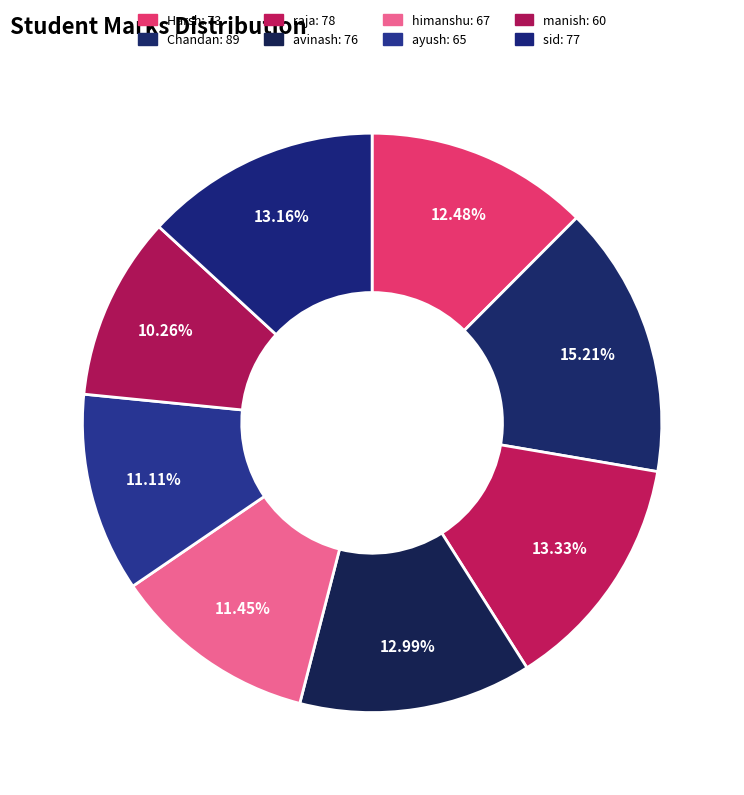

How many slices are in this pie chart?

8